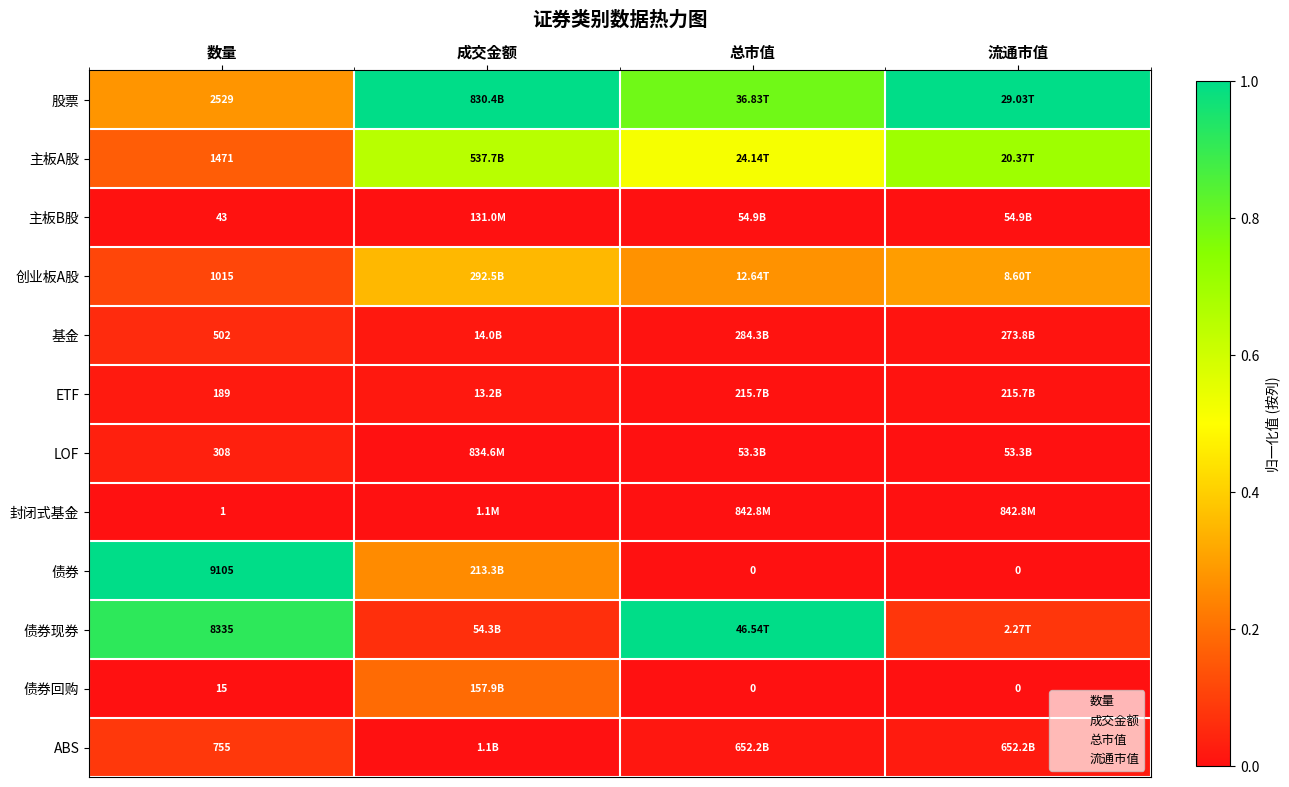

Is it true that 主板B股 equals 0.0 at 流通市值?

False